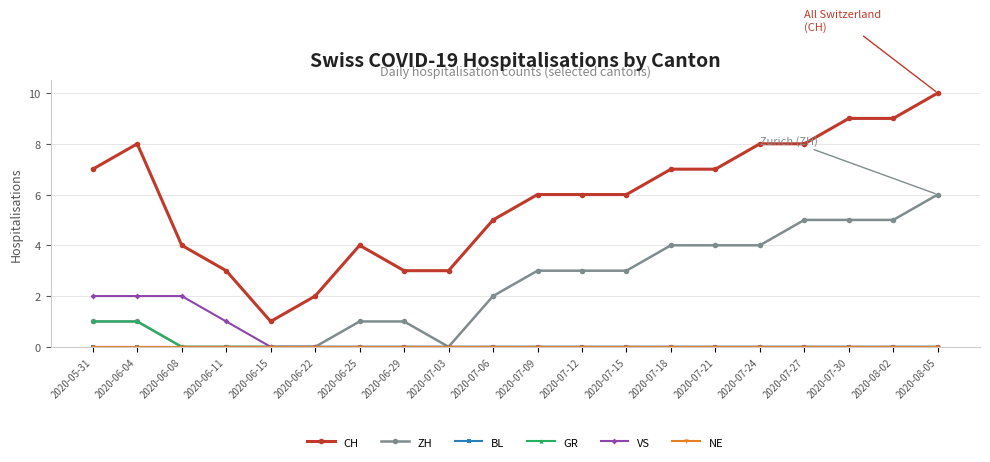

True or false: VS and CH cross at least once.

False